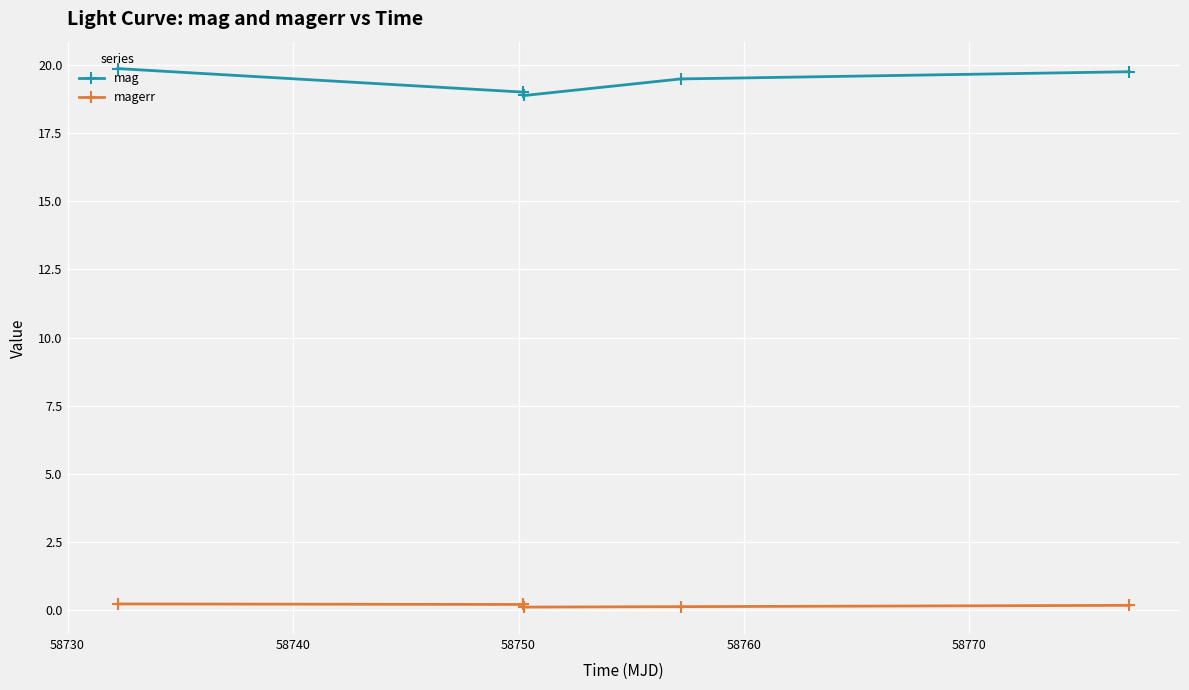

Which series has the largest range (max minus min)?

mag